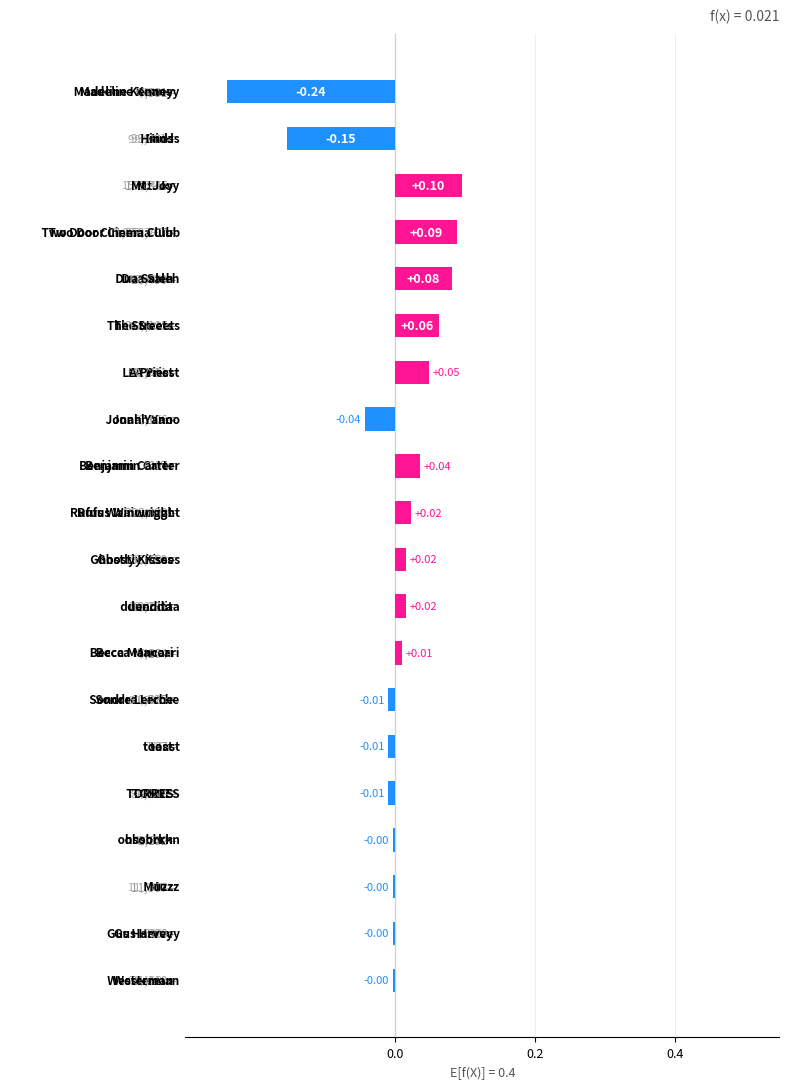

What is the difference between the maximum and minimum values?

0.3